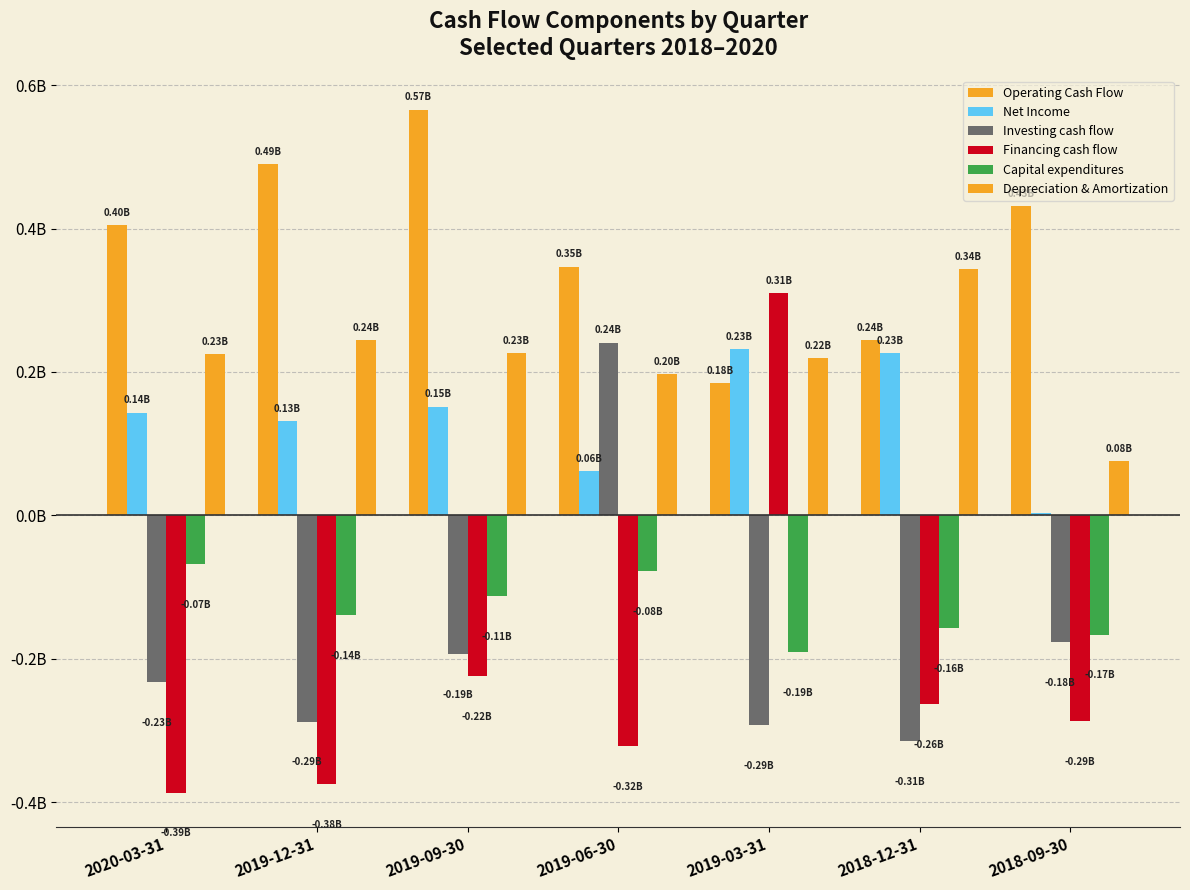

Reading left to right, list all the values displayed in this chart.

Operating Cash Flow: 0.4	0.5	0.6	0.3	0.2	0.2	0.4
Net Income: 0.1	0.1	0.2	0.1	0.2	0.2	0.0
Investing cash flow: -0.2	-0.3	-0.2	0.2	-0.3	-0.3	-0.2
Financing cash flow: -0.4	-0.4	-0.2	-0.3	0.3	-0.3	-0.3
Capital expenditures: -0.1	-0.1	-0.1	-0.1	-0.2	-0.2	-0.2
Depreciation & Amortization: 0.2	0.2	0.2	0.2	0.2	0.3	0.1